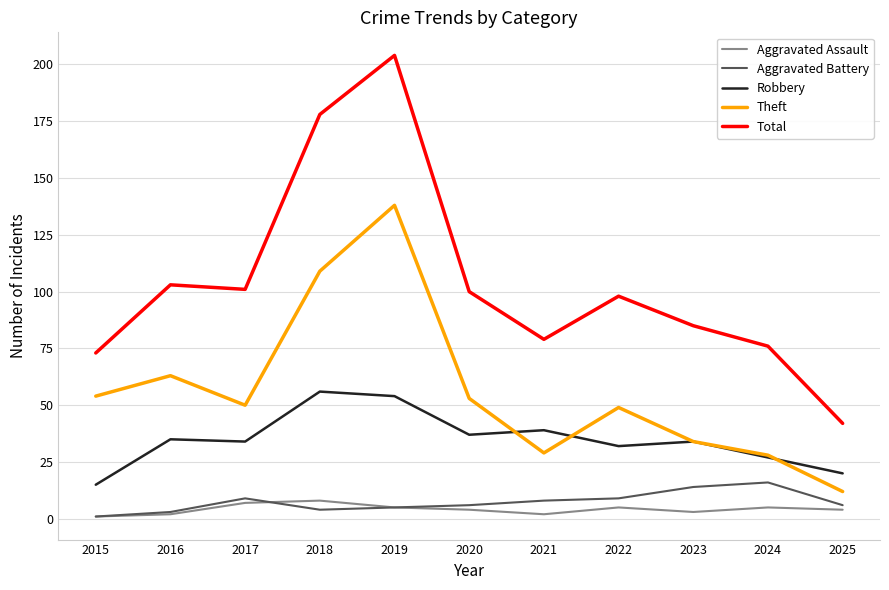

Between 2019 and 2023, which series saw the biggest shift?

Total